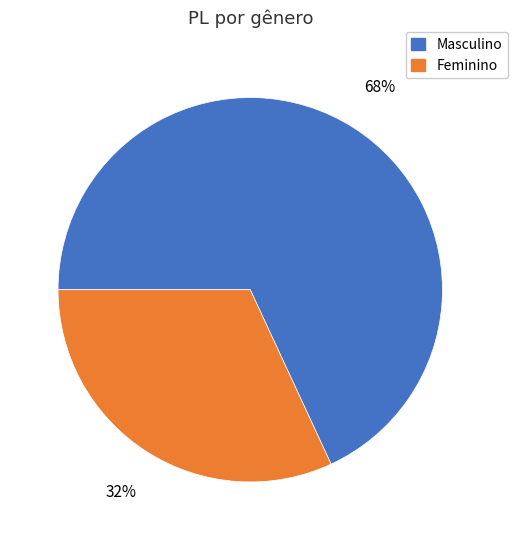

To the nearest percent, what is the combined percentage of Feminino and Masculino?

100%